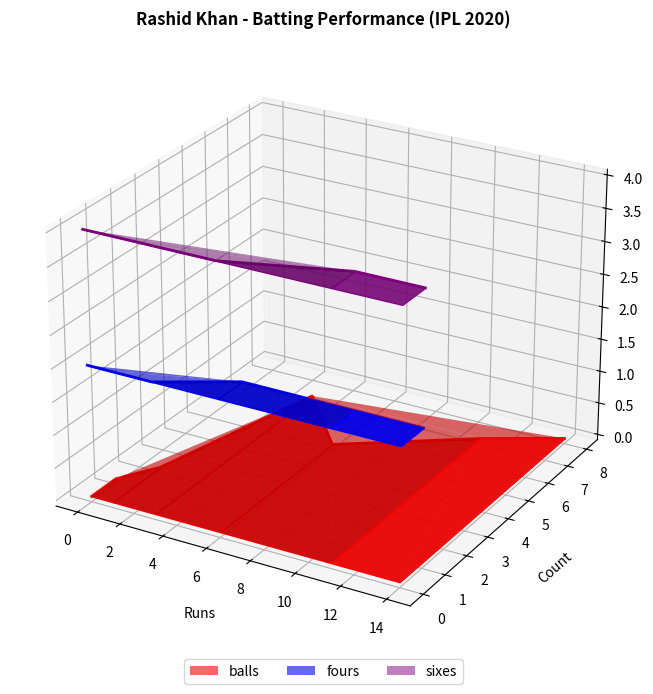

Does the chart display data point markers on the line(s)?

No